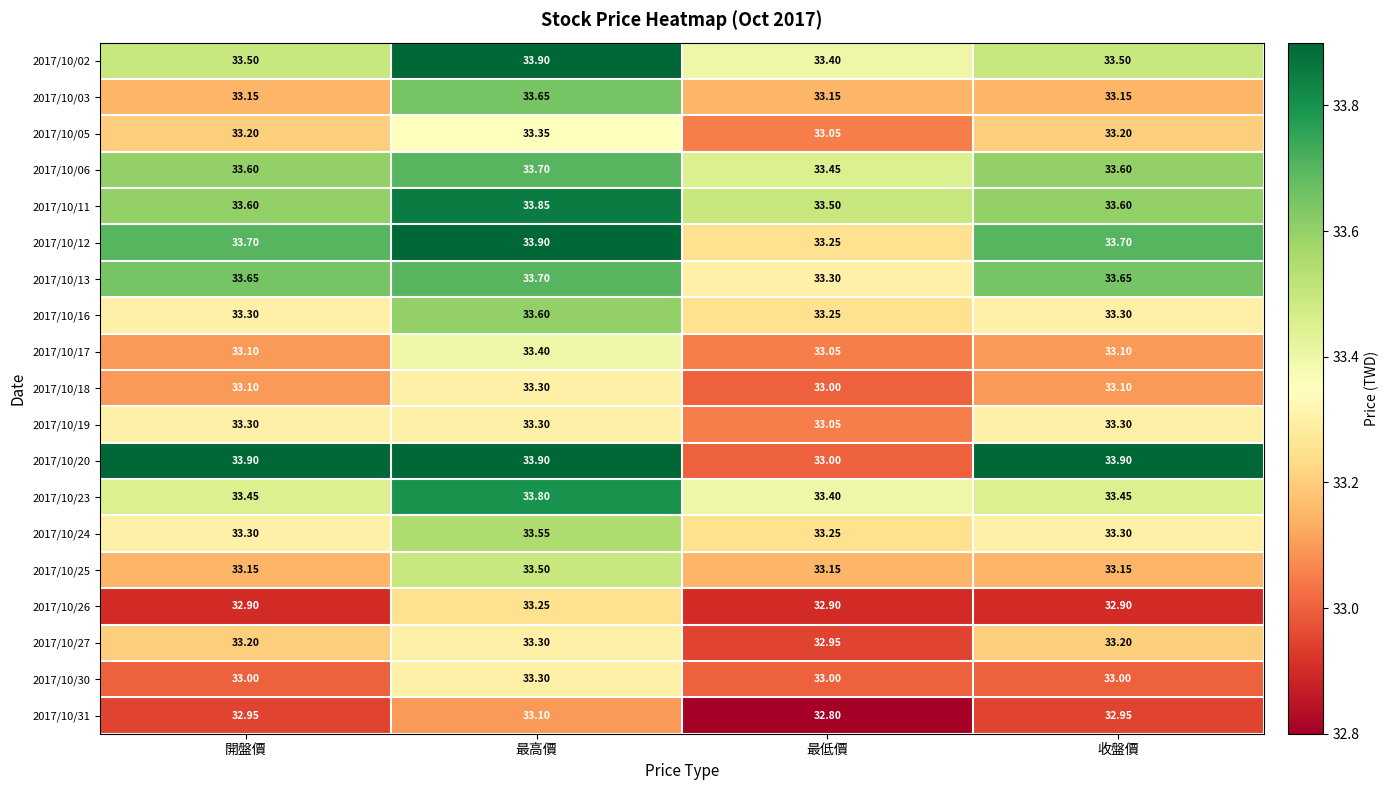

Is the value of 2017/10/17 at 最低價 greater than the value of 2017/10/25 at 最低價?

No